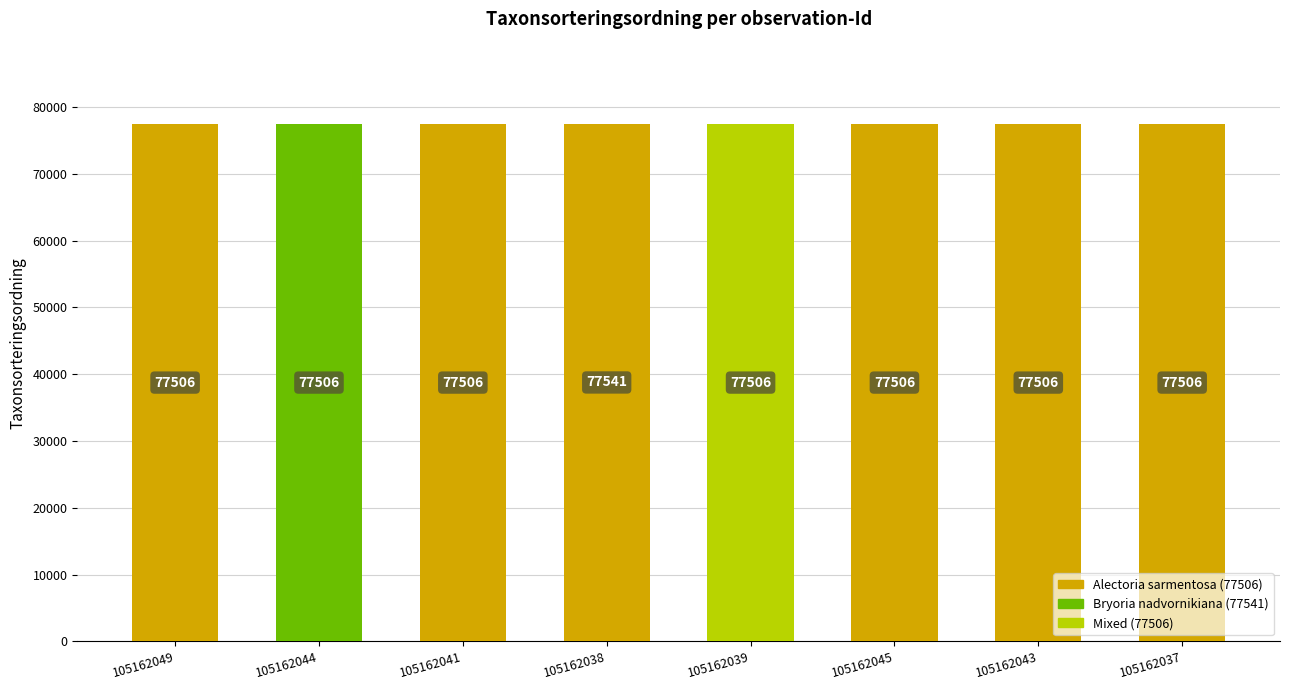

Reading left to right, what are all the values shown in this chart?

77506	77506	77506	77541	77506	77506	77506	77506